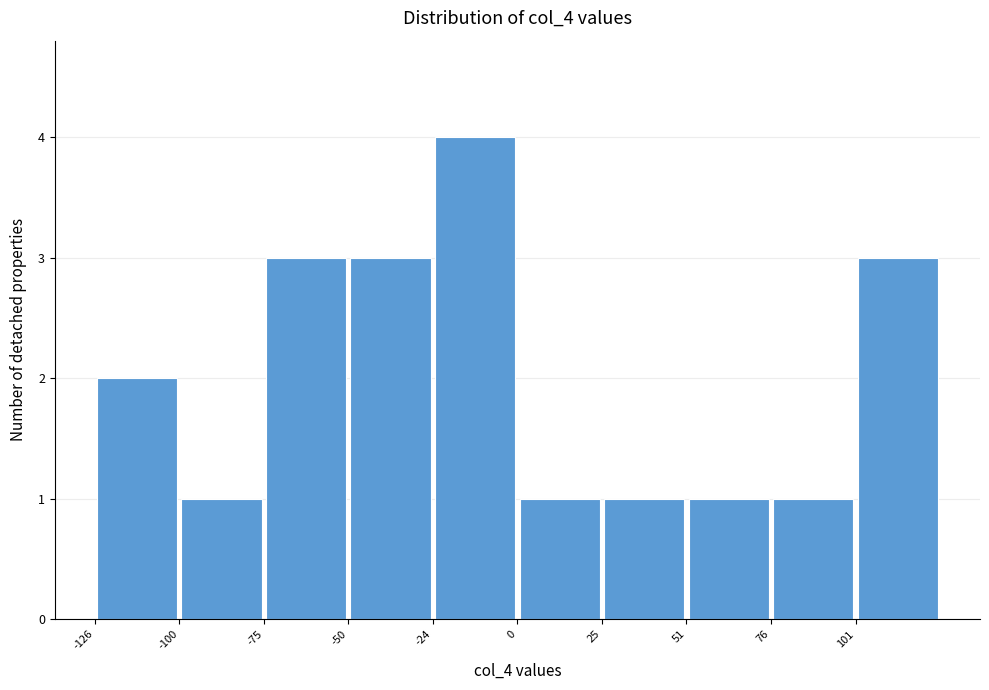

Reading left to right, list every bar in this chart as the range it spans on the x-axis followed by its height. Neither the bar edges nor the heights are printed on the chart, so give them approximately, as read against the axes.

-125 to -100: 2
-100 to -75: 1
-75 to -50: 3
-50 to -25: 3
-25 to 0: 4
0 to 25: 1
25 to 50: 1
50 to 75: 1
75 to 100: 1
100 to 125: 3